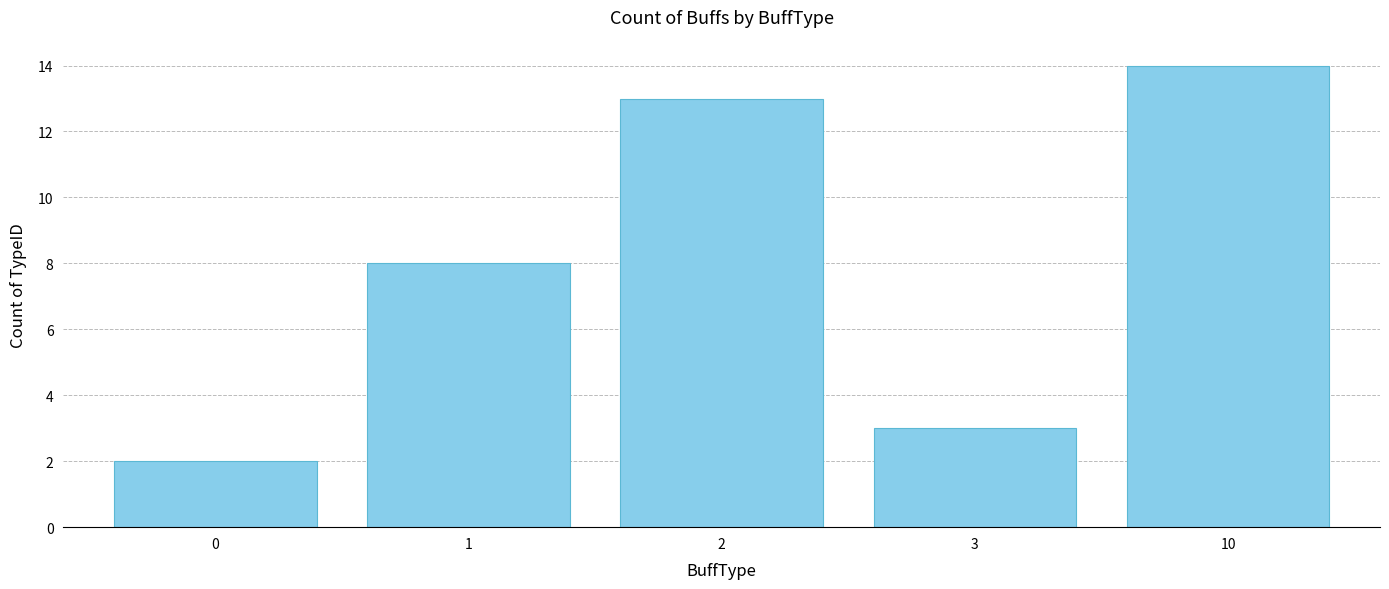

What is the smallest value displayed?

2